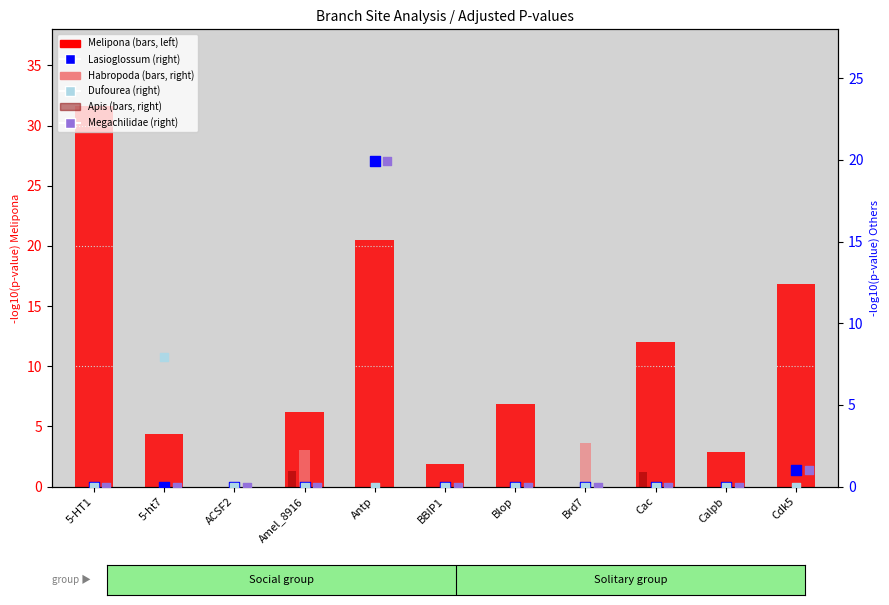

At which category is the sum across all series the highest?

Antp